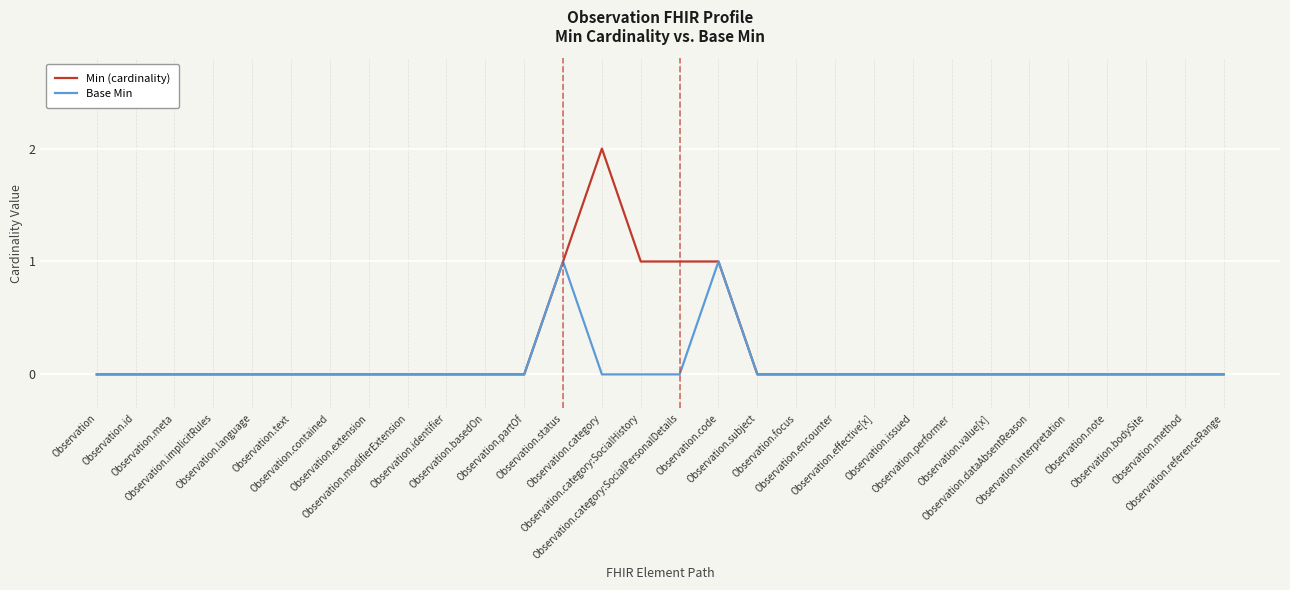

Does the chart display data point markers on the line(s)?

No